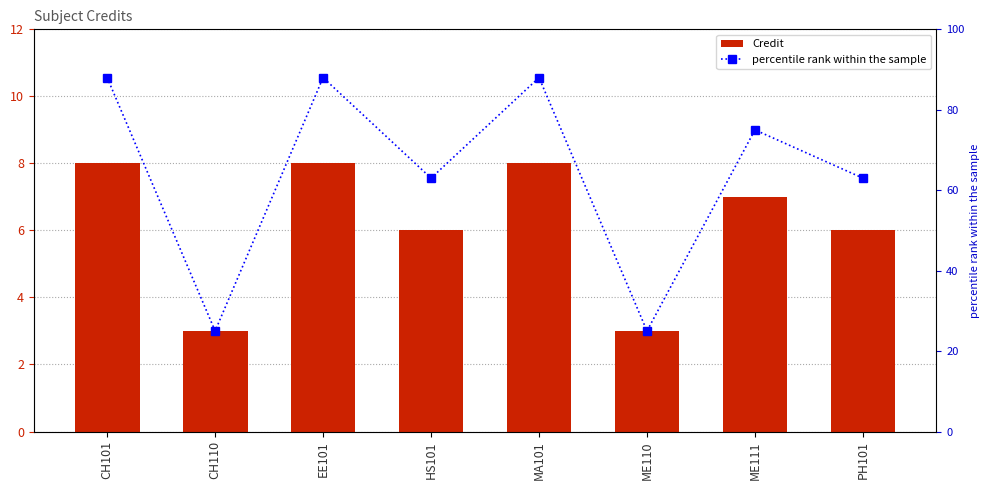

What are all the series names shown in the legend?

Credit, percentile rank within the sample